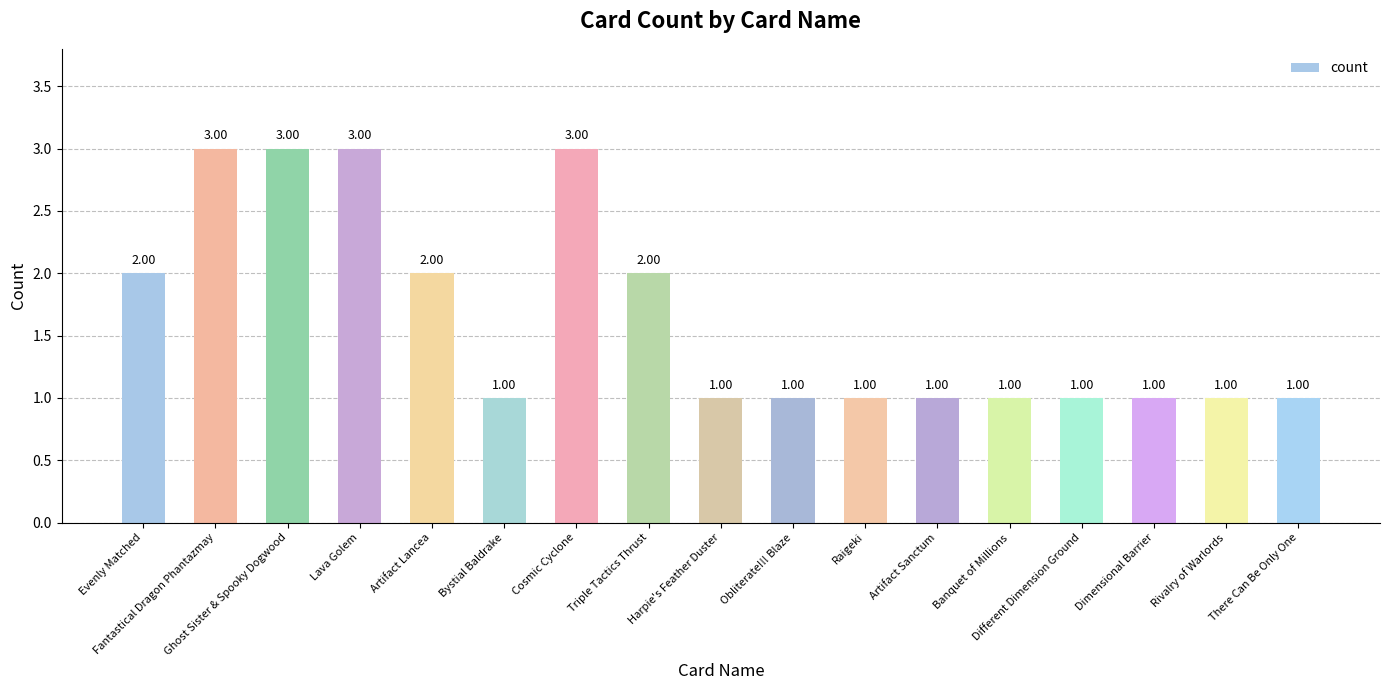

What is the difference between the maximum and minimum values?

2